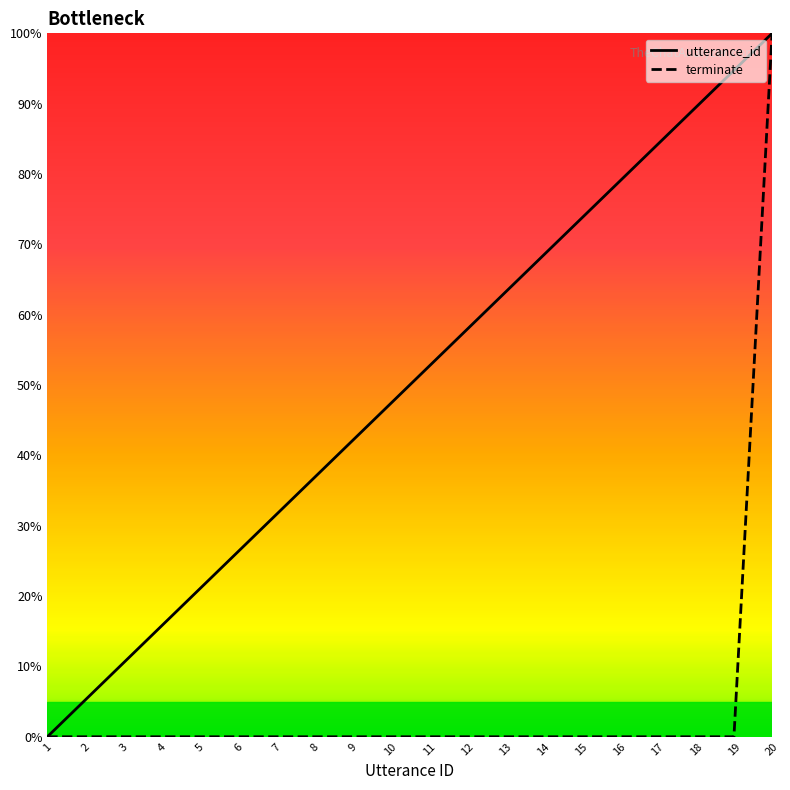

At which category is the sum across all series the highest?

20